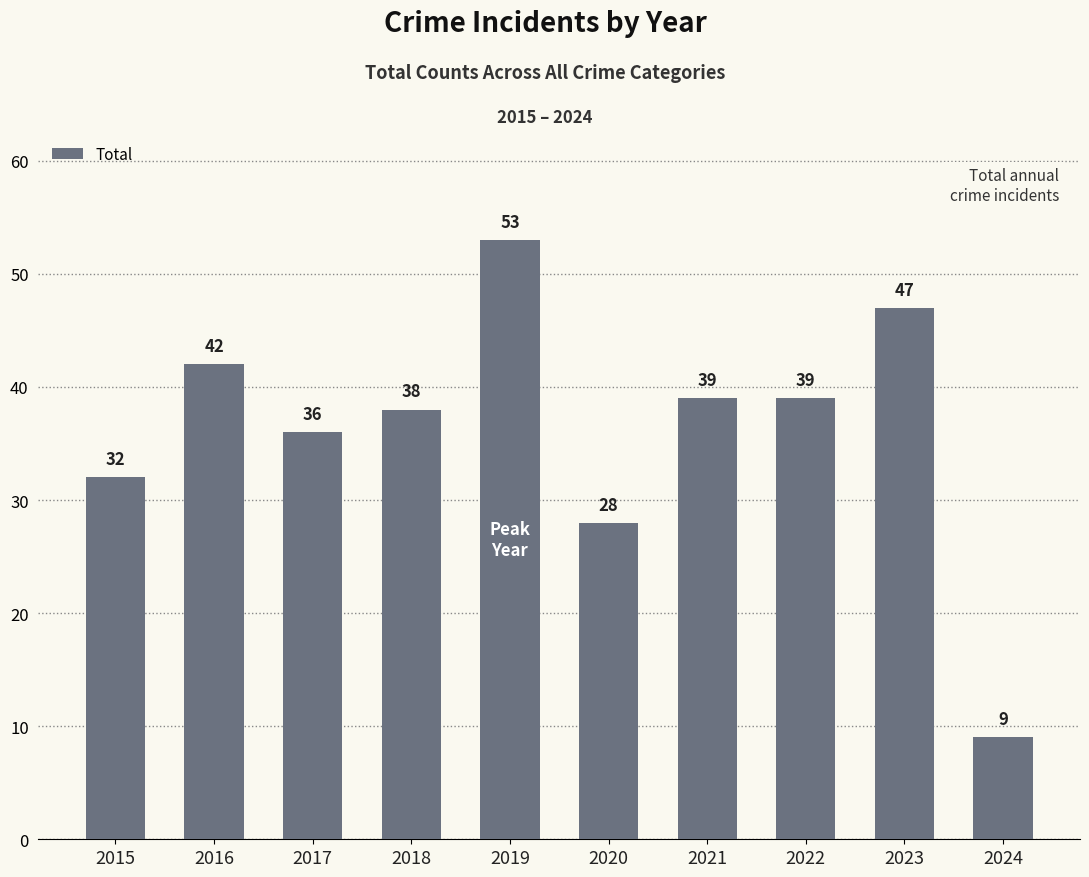

Approximately how many times larger is the value at 2015 compared to 2019?

0.6